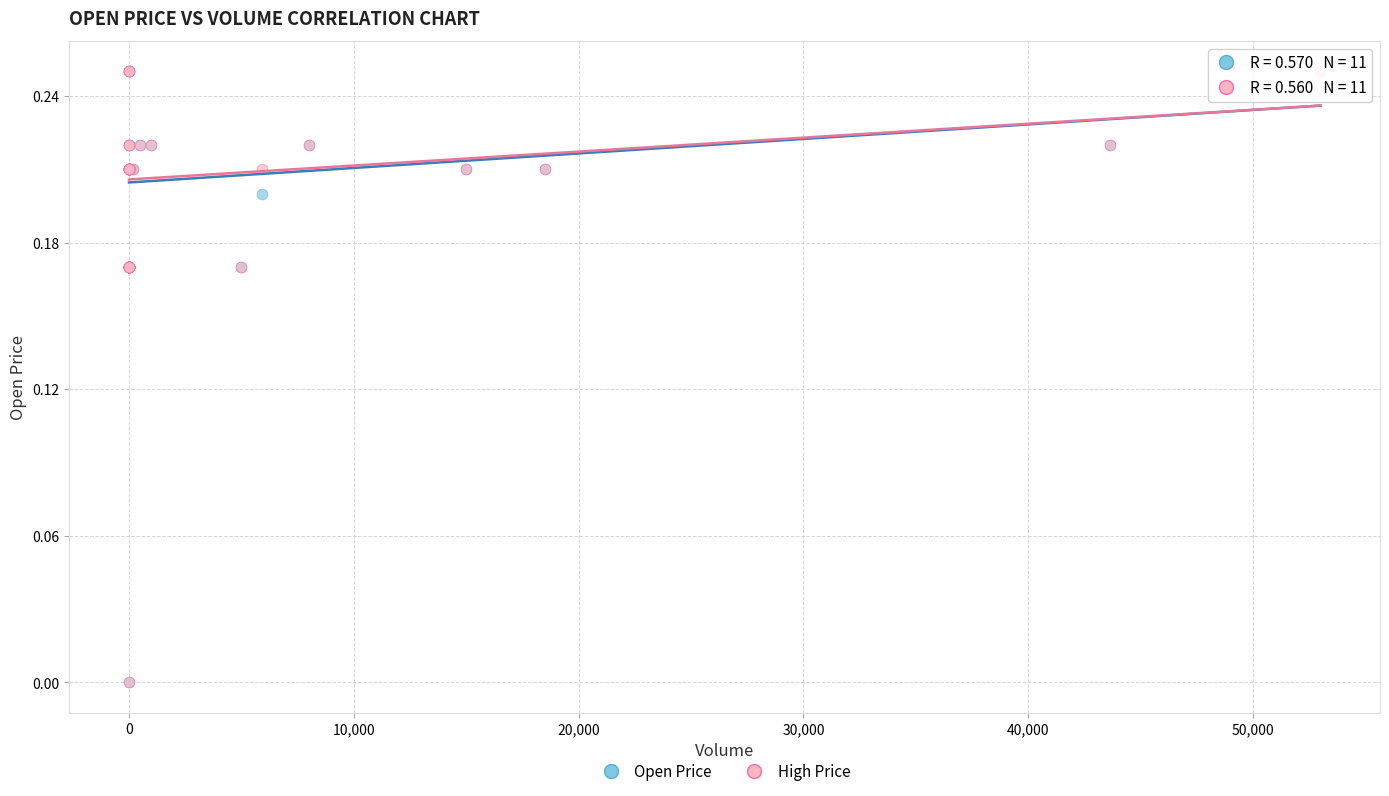

What are all the series names shown in the legend?

Open Price, High Price